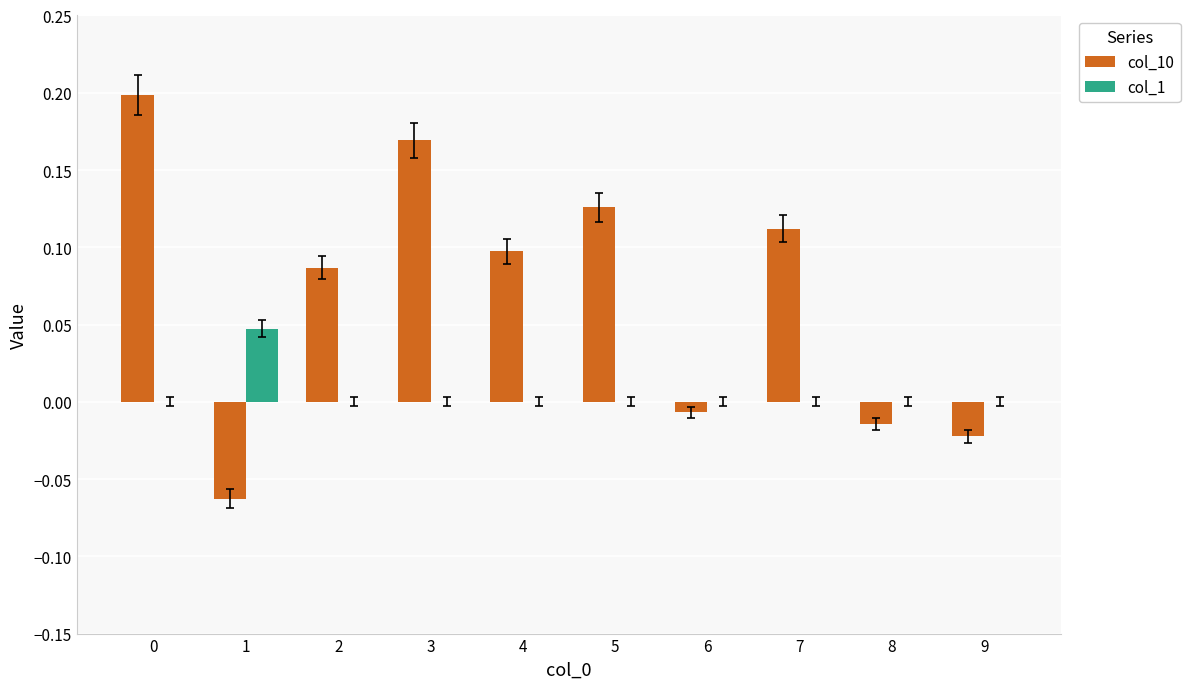

True or false: col_10 has a value of -0.0 at 9.

True